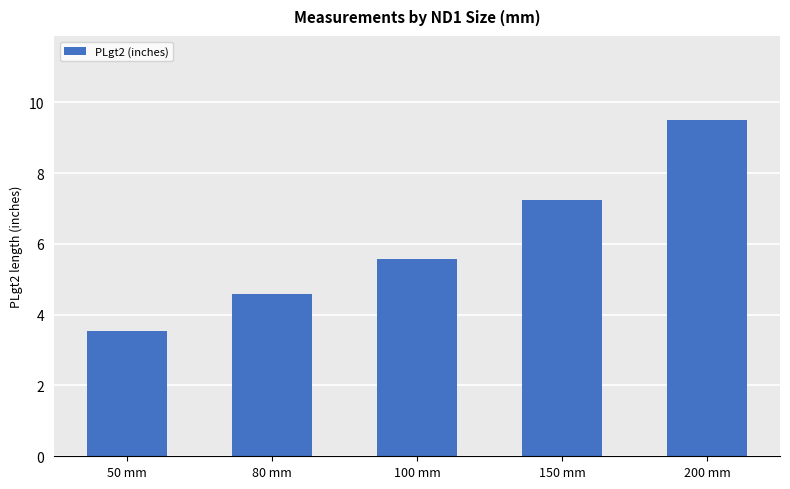

What is the sum of all values?

30.4